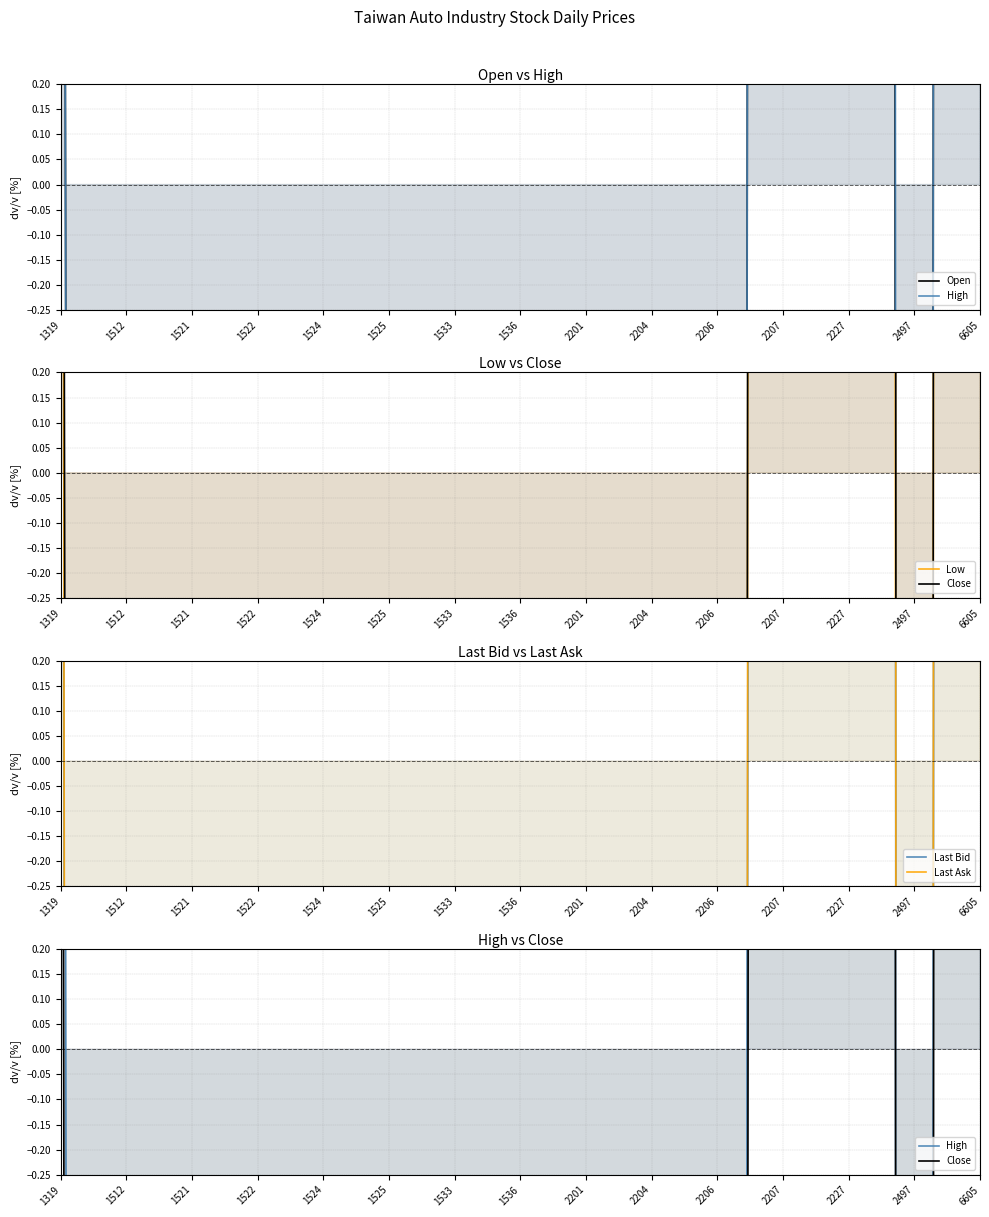

What is the value of the Last Ask point at the 2nd from the left?

-77.1